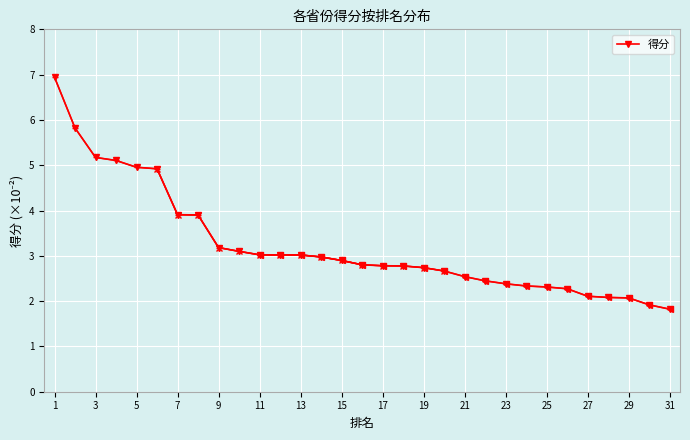

True or false: 得分 has a value of 6.9 at 1.

True